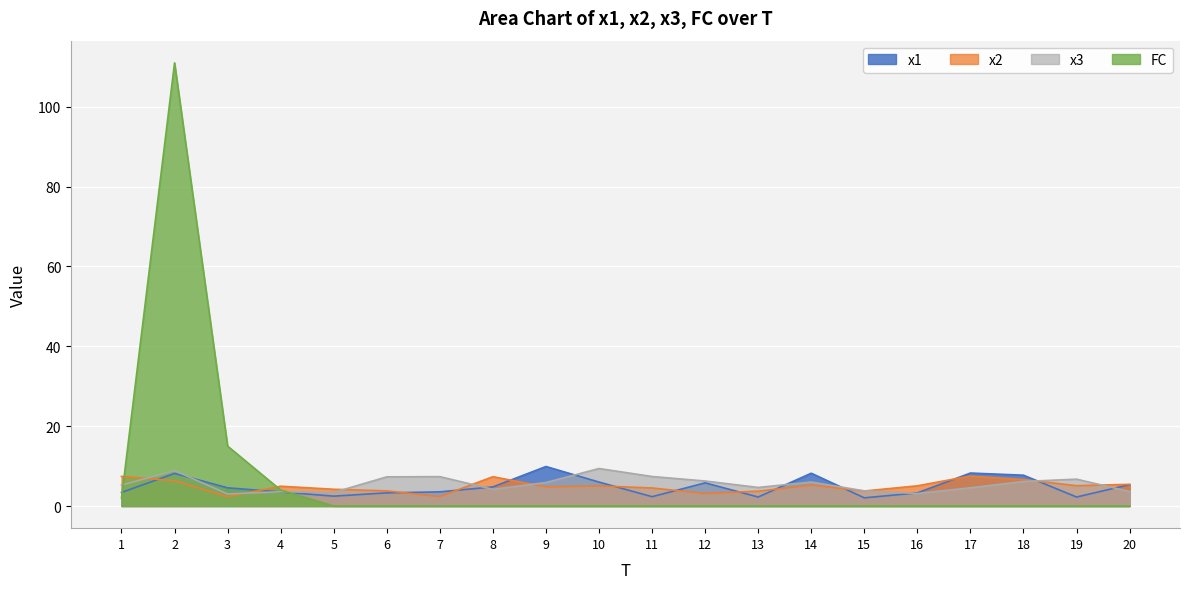

At which category is the sum across all series the highest?

2